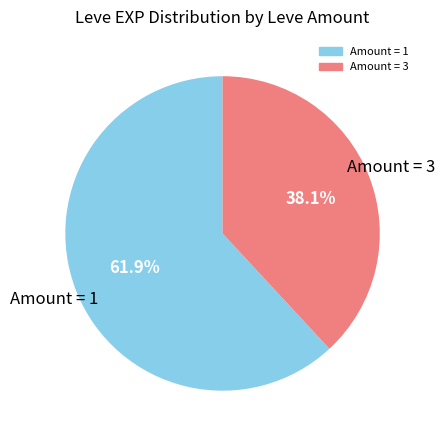

Count the number of slices in the pie.

2